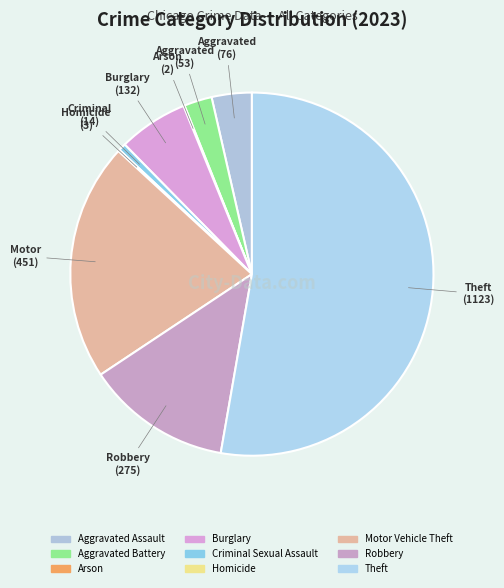

Is there a majority slice in this chart?

Yes